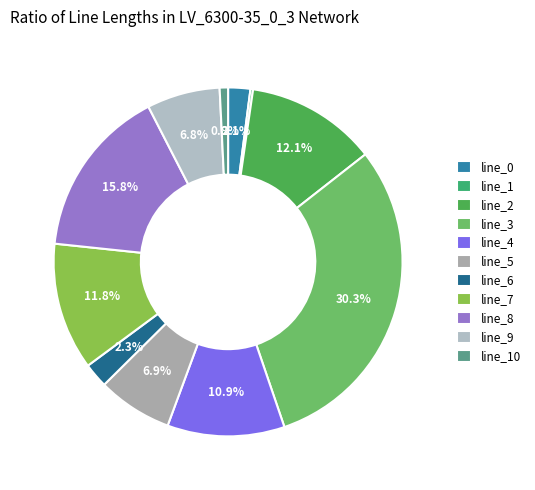

What percentage is the line_10 slice, to the nearest percent?

1%